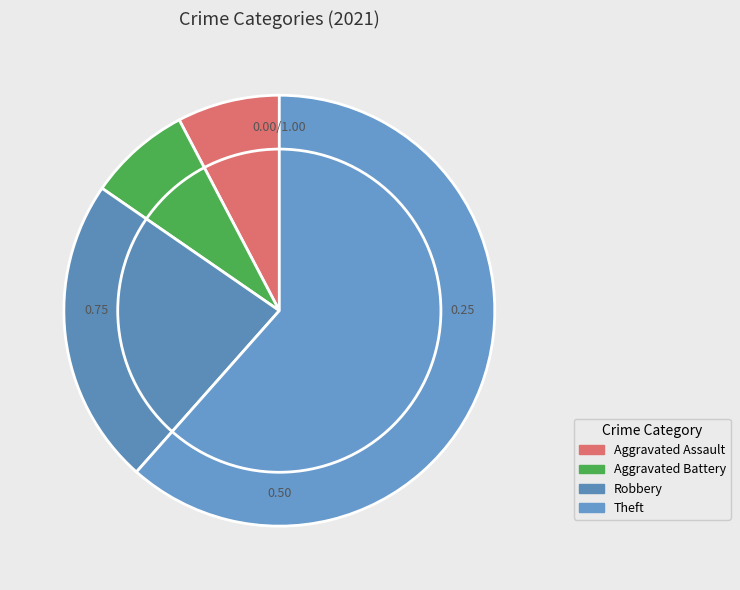

Does any single category account for the majority?

Yes